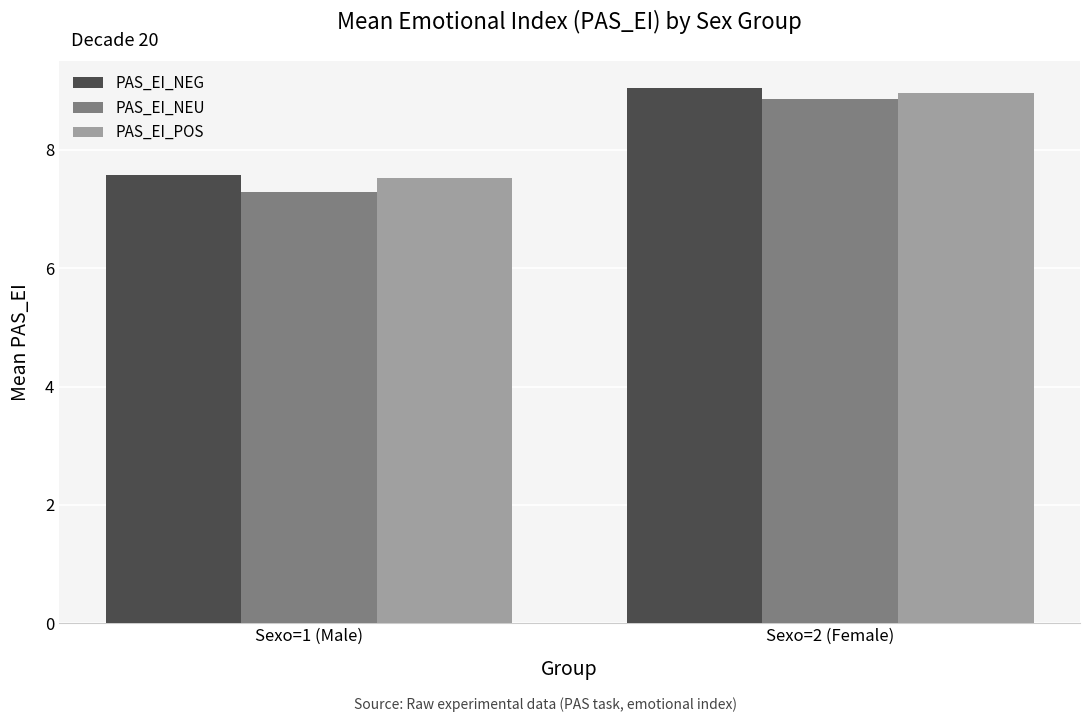

Which series has the largest range (max minus min)?

PAS_EI_NEU